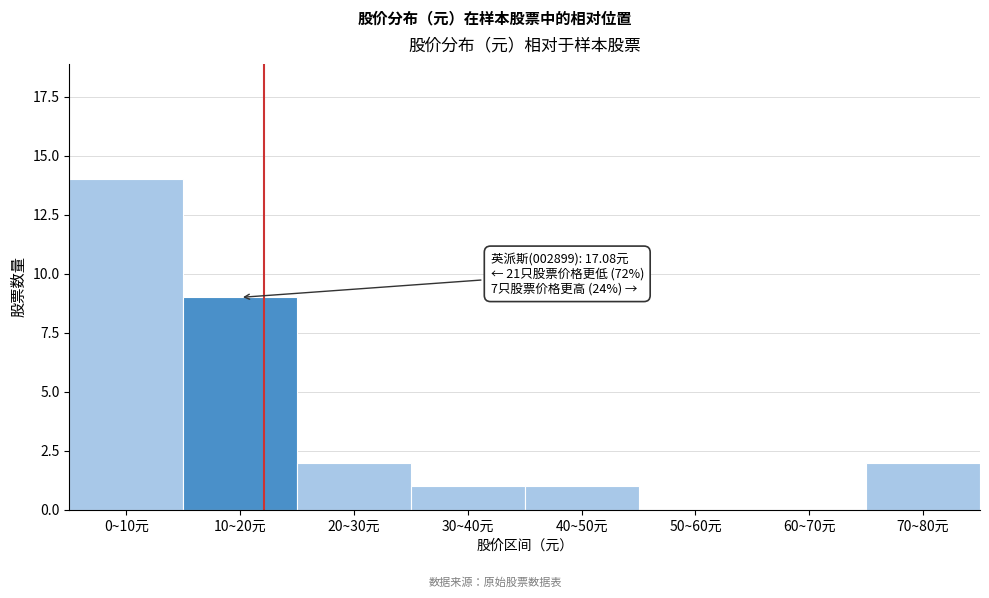

Reading left to right, transcribe all the data shown in this chart.

0~10元=14	10~20元=9	20~30元=2	30~40元=1	40~50元=1	50~60元=0	60~70元=0	70~80元=2